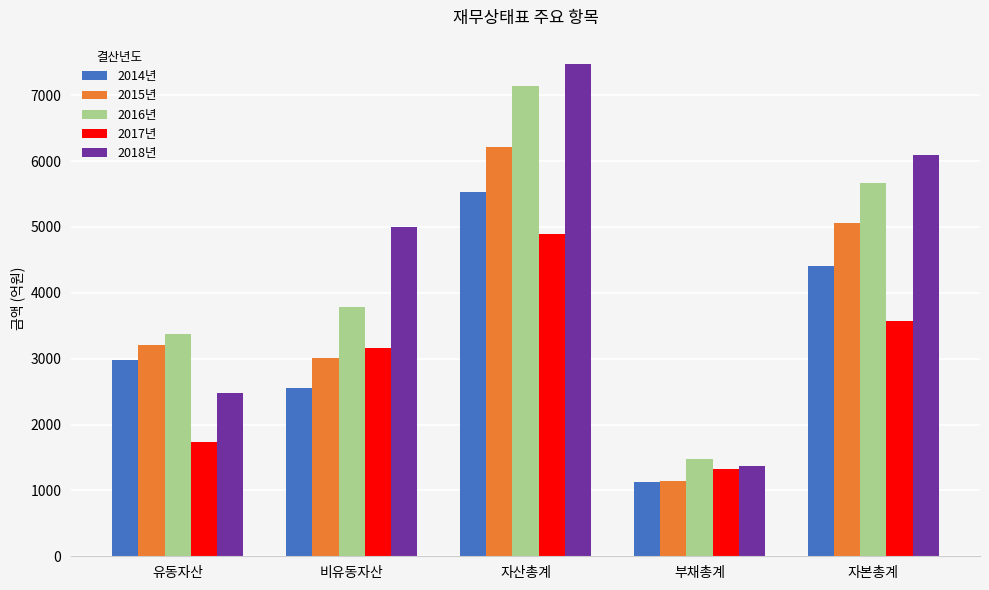

What value does the 2018년 series have at 비유동자산?

4996.1